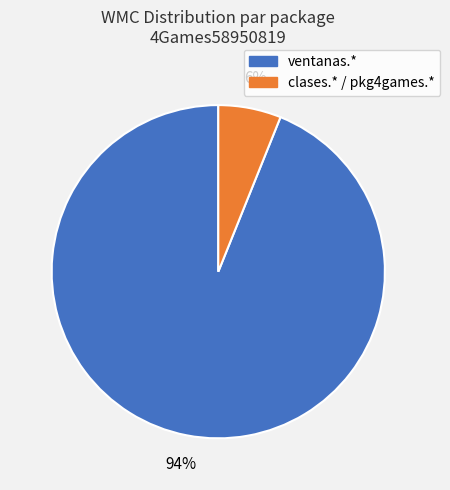

Is there a majority slice in this chart?

Yes